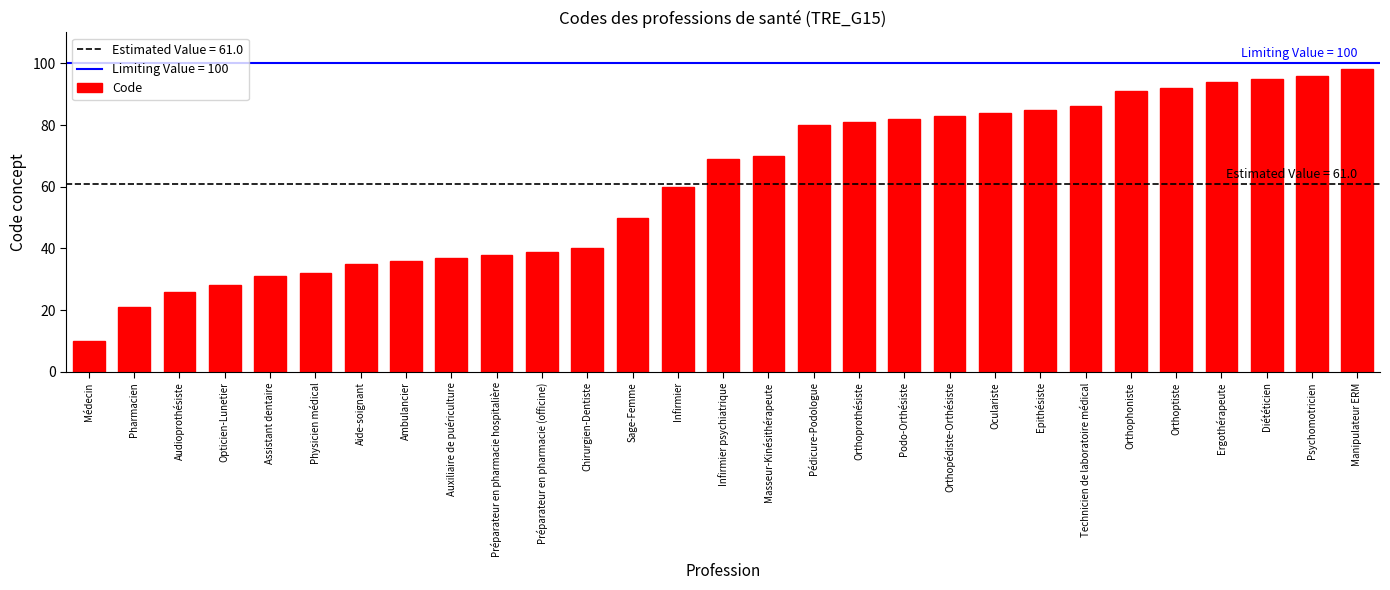

What is the sum of all values?

1769